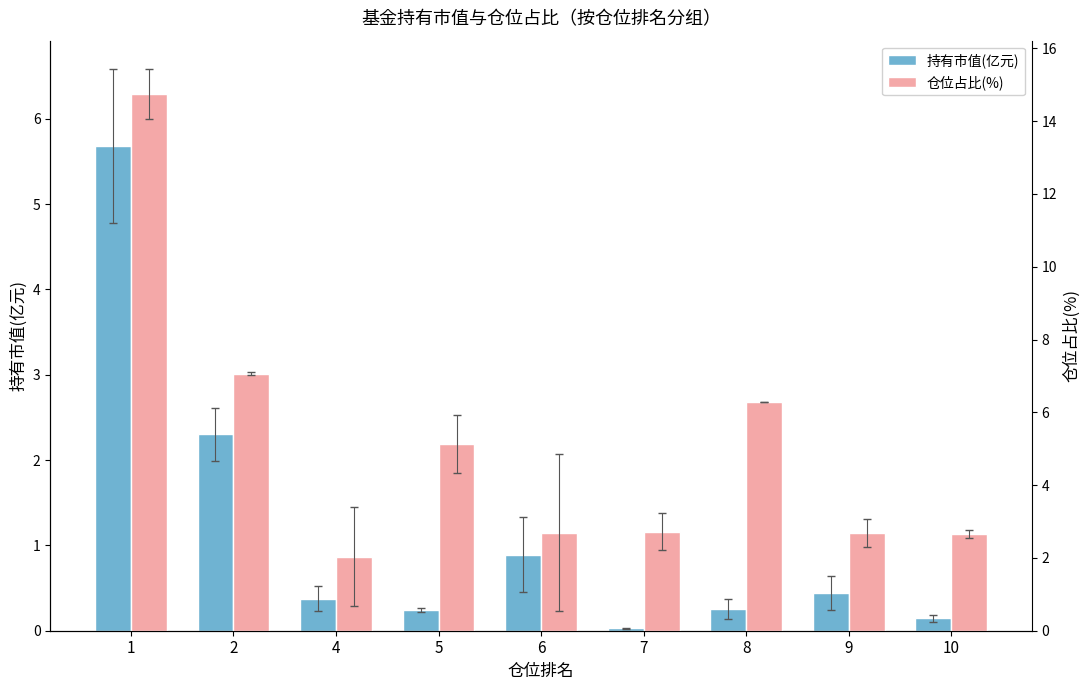

What is the sum of the 持有市值(亿元) values at 6 and 2?

3.2